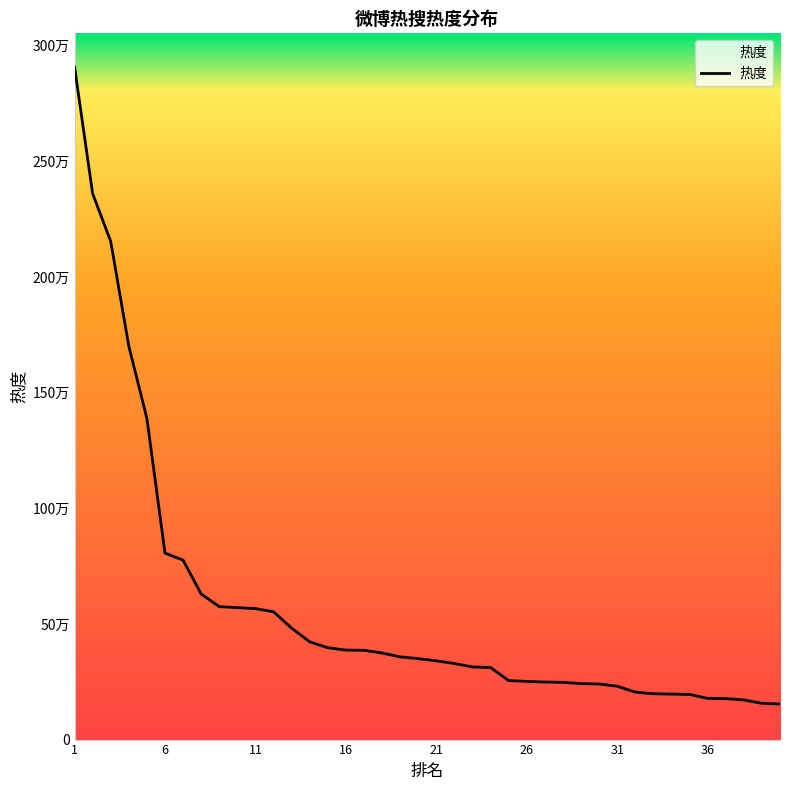

Does the chart display data point markers on the line(s)?

No